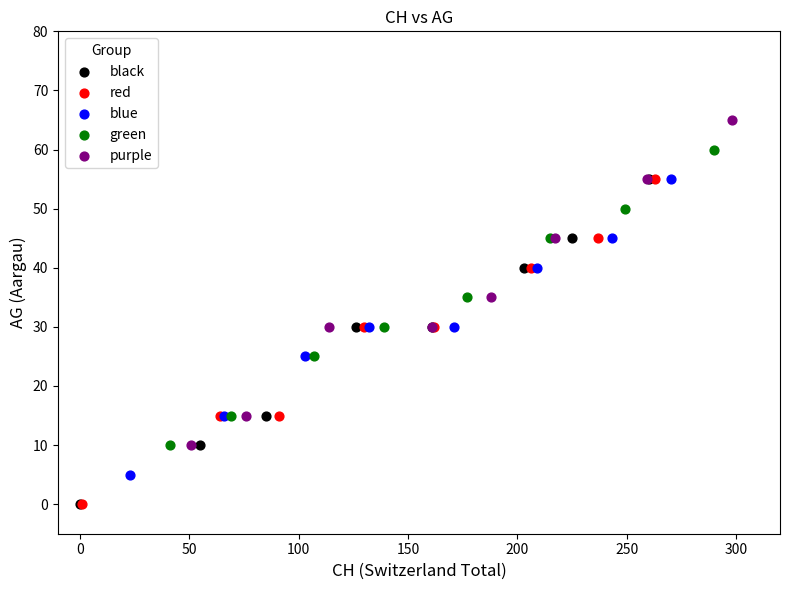

Which series contains the highest Y value?

purple